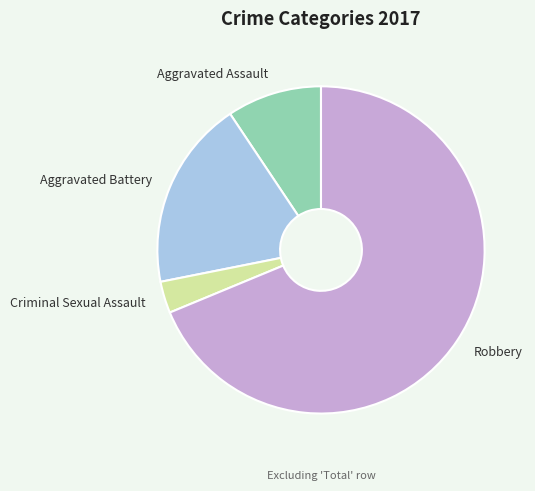

Is there a majority slice in this chart?

Yes